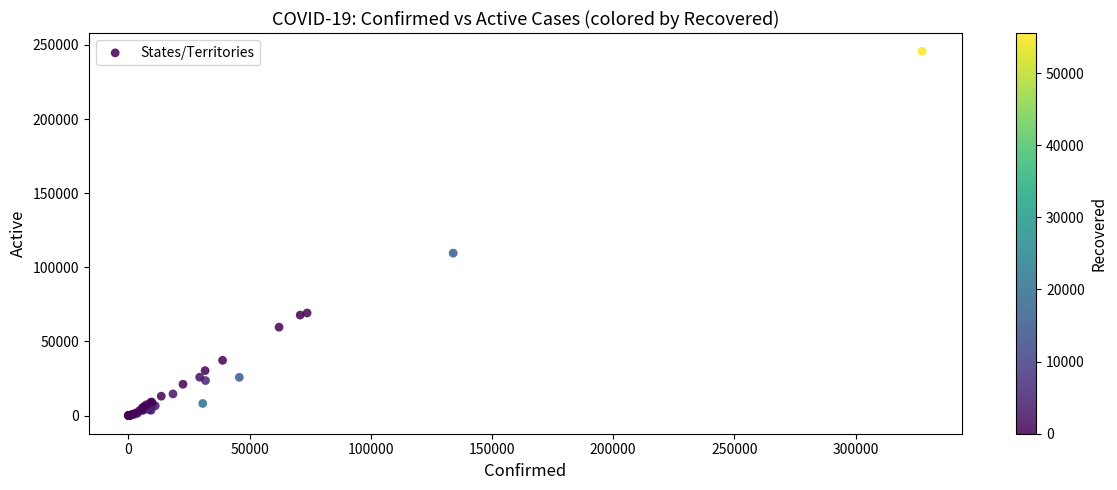

What Y value in the scatter plot is closest to 122889?

109542